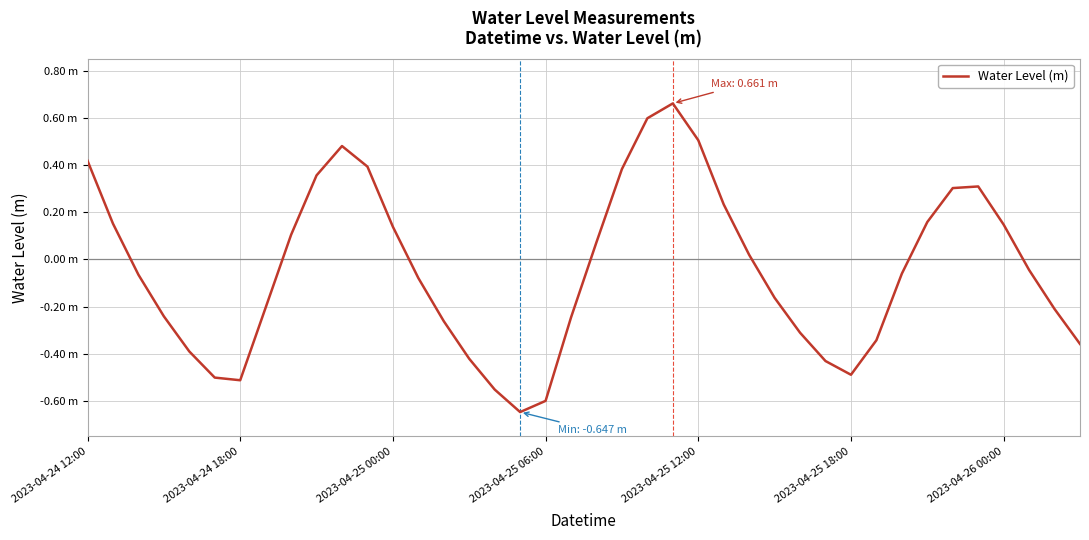

True or false: there are more than 2 points higher than both neighbors.

True